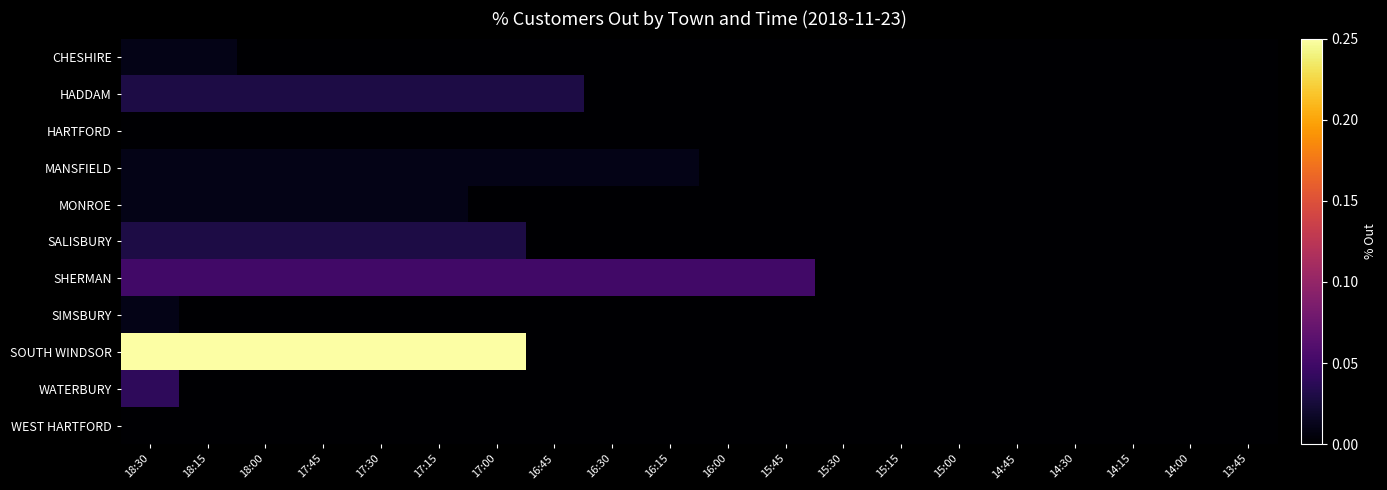

Reading left to right, extract all data points from this chart.

CHESHIRE: 18:30=0.0	18:15=0.0	18:00=0.0	17:45=0.0	17:30=0.0	17:15=0.0	17:00=0.0	16:45=0.0	16:30=0.0	16:15=0.0	16:00=0.0	15:45=0.0	15:30=0.0	15:15=0.0	15:00=0.0	14:45=0.0	14:30=0.0	14:15=0.0	14:00=0.0	13:45=0.0
HADDAM: 18:30=0.0	18:15=0.0	18:00=0.0	17:45=0.0	17:30=0.0	17:15=0.0	17:00=0.0	16:45=0.0	16:30=0.0	16:15=0.0	16:00=0.0	15:45=0.0	15:30=0.0	15:15=0.0	15:00=0.0	14:45=0.0	14:30=0.0	14:15=0.0	14:00=0.0	13:45=0.0
HARTFORD: 18:30=0.0	18:15=0.0	18:00=0.0	17:45=0.0	17:30=0.0	17:15=0.0	17:00=0.0	16:45=0.0	16:30=0.0	16:15=0.0	16:00=0.0	15:45=0.0	15:30=0.0	15:15=0.0	15:00=0.0	14:45=0.0	14:30=0.0	14:15=0.0	14:00=0.0	13:45=0.0
MANSFIELD: 18:30=0.0	18:15=0.0	18:00=0.0	17:45=0.0	17:30=0.0	17:15=0.0	17:00=0.0	16:45=0.0	16:30=0.0	16:15=0.0	16:00=0.0	15:45=0.0	15:30=0.0	15:15=0.0	15:00=0.0	14:45=0.0	14:30=0.0	14:15=0.0	14:00=0.0	13:45=0.0
MONROE: 18:30=0.0	18:15=0.0	18:00=0.0	17:45=0.0	17:30=0.0	17:15=0.0	17:00=0.0	16:45=0.0	16:30=0.0	16:15=0.0	16:00=0.0	15:45=0.0	15:30=0.0	15:15=0.0	15:00=0.0	14:45=0.0	14:30=0.0	14:15=0.0	14:00=0.0	13:45=0.0
SALISBURY: 18:30=0.0	18:15=0.0	18:00=0.0	17:45=0.0	17:30=0.0	17:15=0.0	17:00=0.0	16:45=0.0	16:30=0.0	16:15=0.0	16:00=0.0	15:45=0.0	15:30=0.0	15:15=0.0	15:00=0.0	14:45=0.0	14:30=0.0	14:15=0.0	14:00=0.0	13:45=0.0
SHERMAN: 18:30=0.1	18:15=0.1	18:00=0.1	17:45=0.1	17:30=0.1	17:15=0.1	17:00=0.1	16:45=0.1	16:30=0.1	16:15=0.1	16:00=0.1	15:45=0.1	15:30=0.0	15:15=0.0	15:00=0.0	14:45=0.0	14:30=0.0	14:15=0.0	14:00=0.0	13:45=0.0
SIMSBURY: 18:30=0.0	18:15=0.0	18:00=0.0	17:45=0.0	17:30=0.0	17:15=0.0	17:00=0.0	16:45=0.0	16:30=0.0	16:15=0.0	16:00=0.0	15:45=0.0	15:30=0.0	15:15=0.0	15:00=0.0	14:45=0.0	14:30=0.0	14:15=0.0	14:00=0.0	13:45=0.0
SOUTH WINDSOR: 18:30=0.2	18:15=0.2	18:00=0.2	17:45=0.2	17:30=0.2	17:15=0.2	17:00=0.2	16:45=0.0	16:30=0.0	16:15=0.0	16:00=0.0	15:45=0.0	15:30=0.0	15:15=0.0	15:00=0.0	14:45=0.0	14:30=0.0	14:15=0.0	14:00=0.0	13:45=0.0
WATERBURY: 18:30=0.0	18:15=0.0	18:00=0.0	17:45=0.0	17:30=0.0	17:15=0.0	17:00=0.0	16:45=0.0	16:30=0.0	16:15=0.0	16:00=0.0	15:45=0.0	15:30=0.0	15:15=0.0	15:00=0.0	14:45=0.0	14:30=0.0	14:15=0.0	14:00=0.0	13:45=0.0
WEST HARTFORD: 18:30=0.0	18:15=0.0	18:00=0.0	17:45=0.0	17:30=0.0	17:15=0.0	17:00=0.0	16:45=0.0	16:30=0.0	16:15=0.0	16:00=0.0	15:45=0.0	15:30=0.0	15:15=0.0	15:00=0.0	14:45=0.0	14:30=0.0	14:15=0.0	14:00=0.0	13:45=0.0